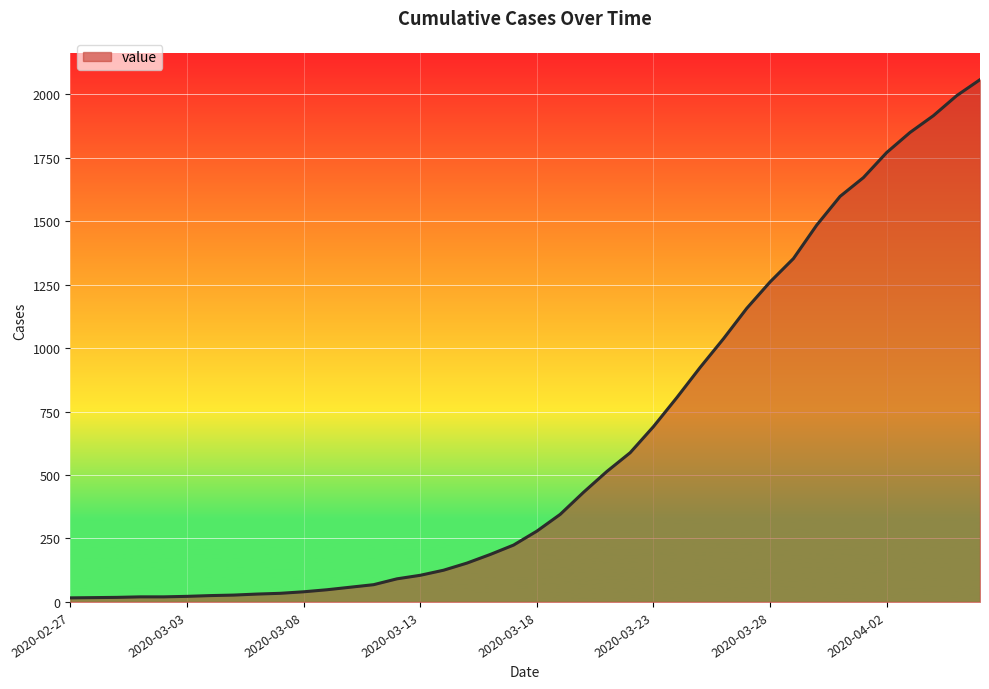

How many distinct data groups are displayed?

1